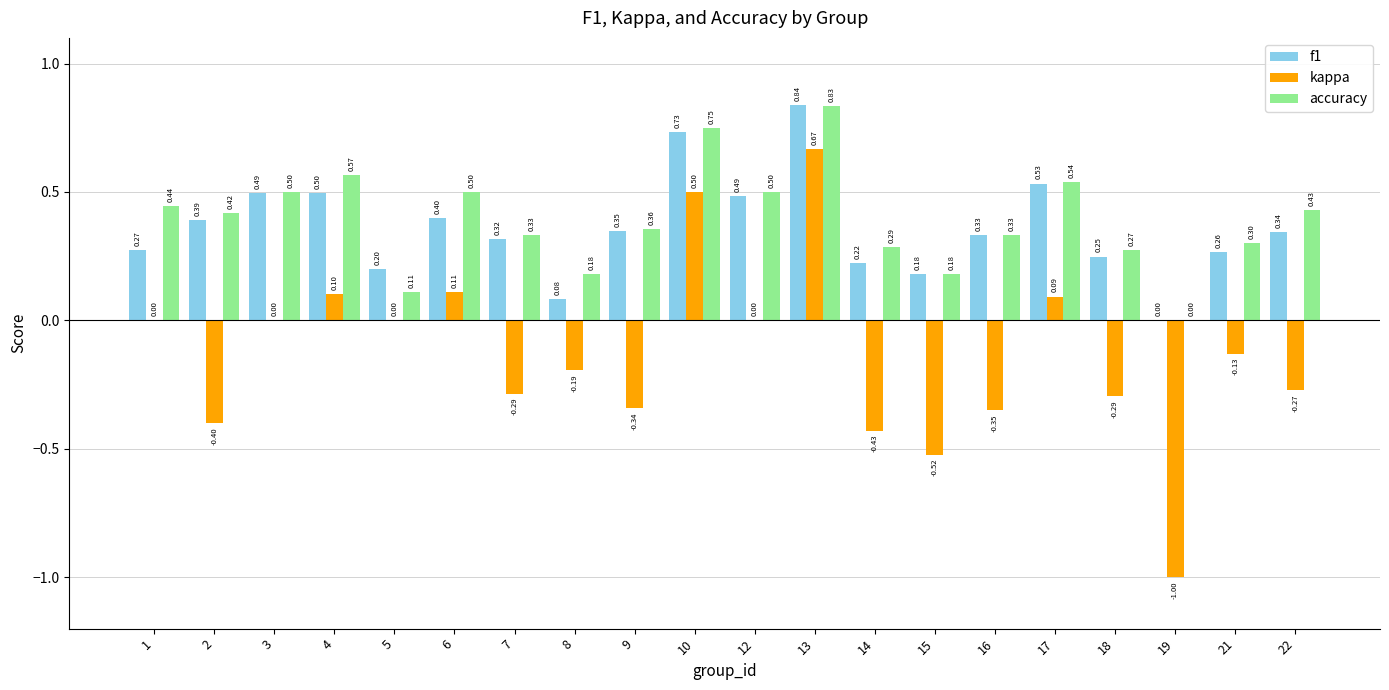

Count the number of categories in the chart.

20